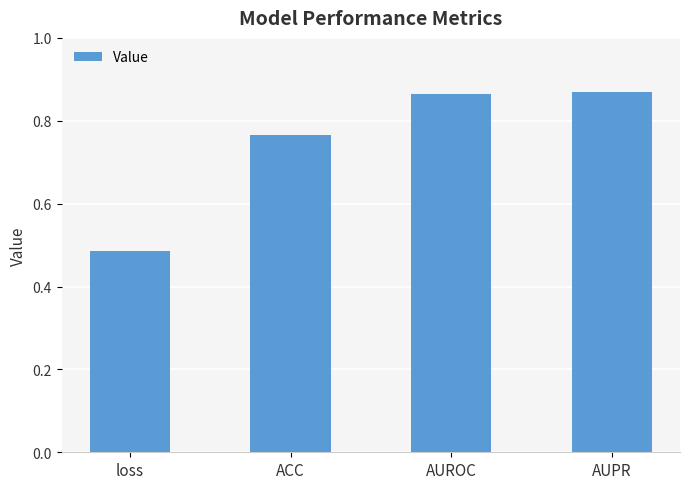

The chart shows a value of 0.9 at loss. True or false?

False